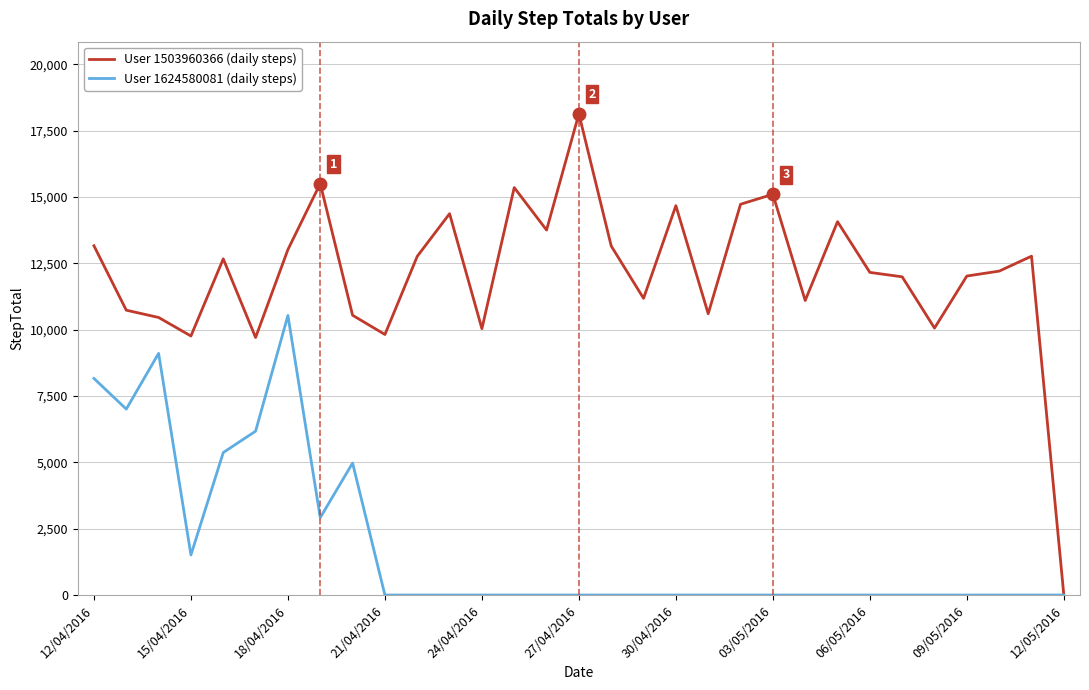

What is the sum of all User 1624580081 (daily steps) values?

55758